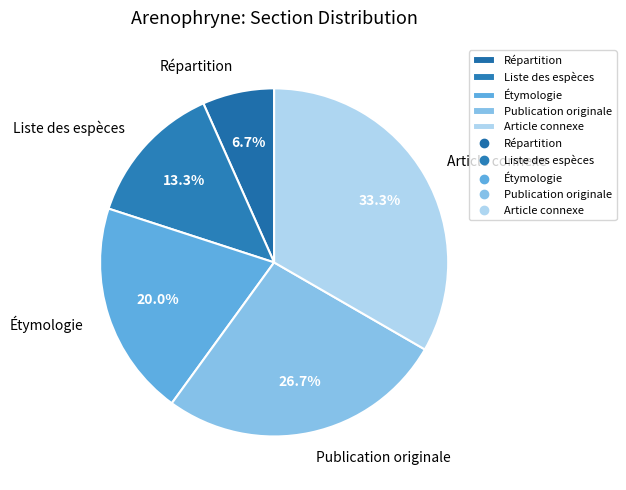

Does Publication originale represent more than half of the total?

No